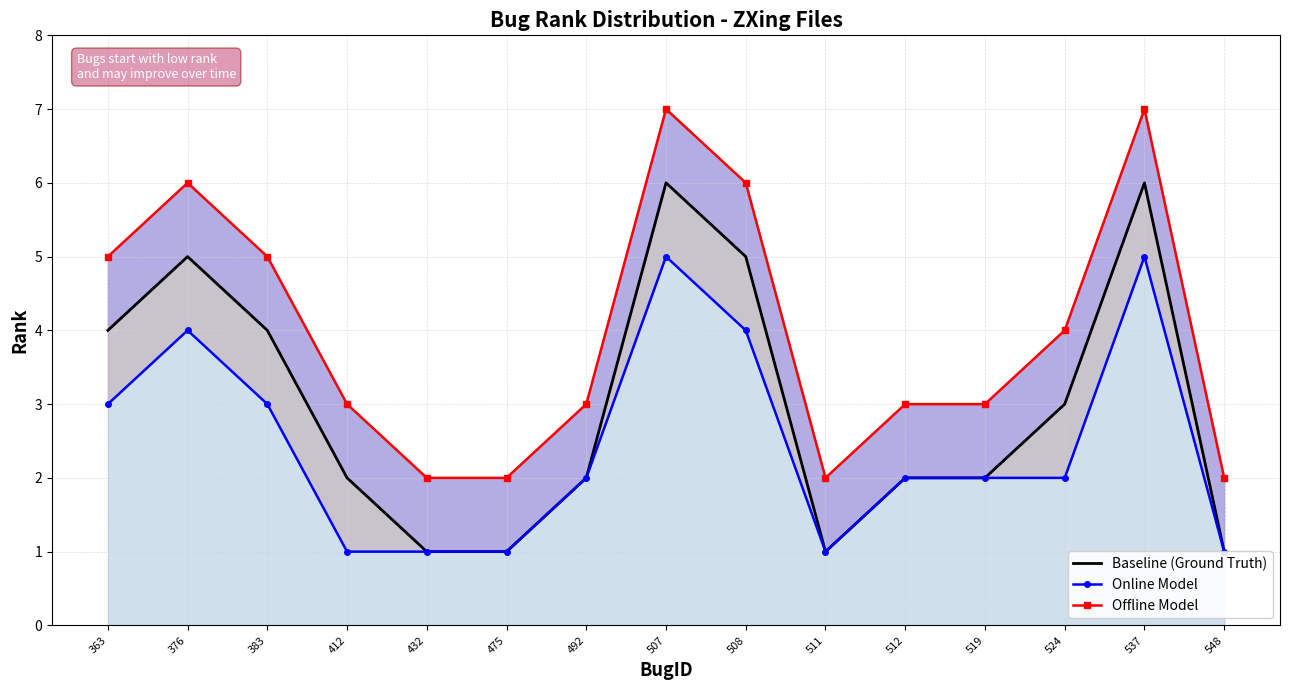

Count the number of data series in this chart.

3